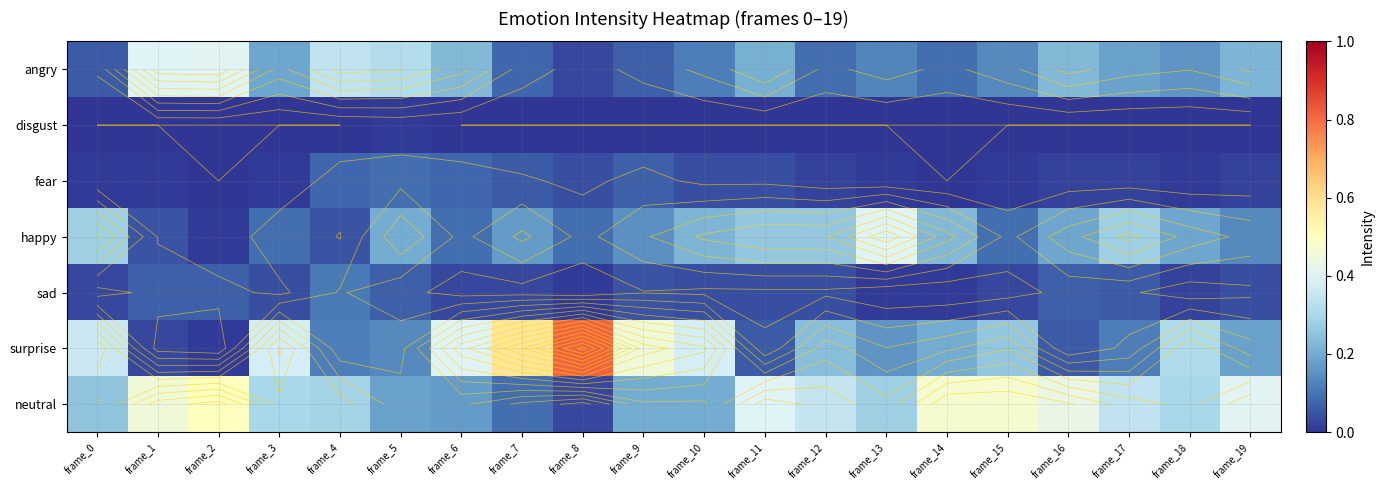

Which category has the lowest value in the neutral series?

frame_8